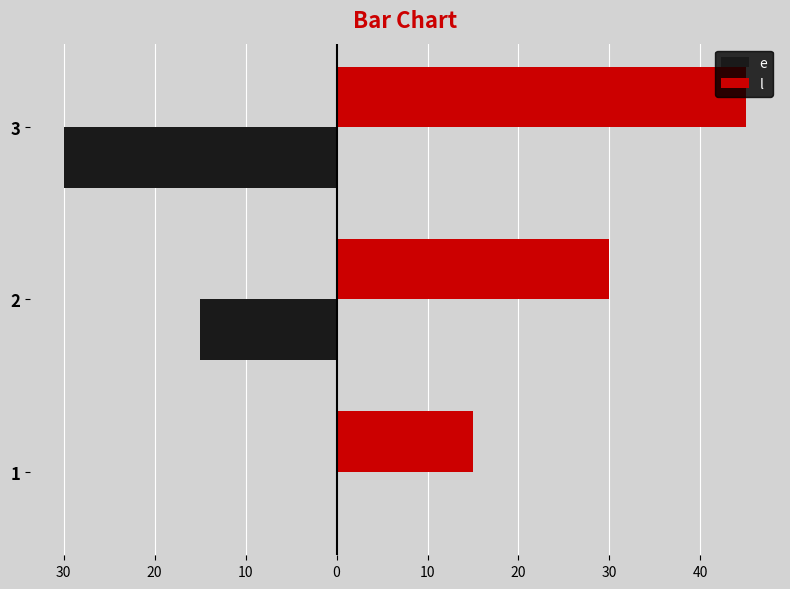

What are all the series names shown in the legend?

e, l